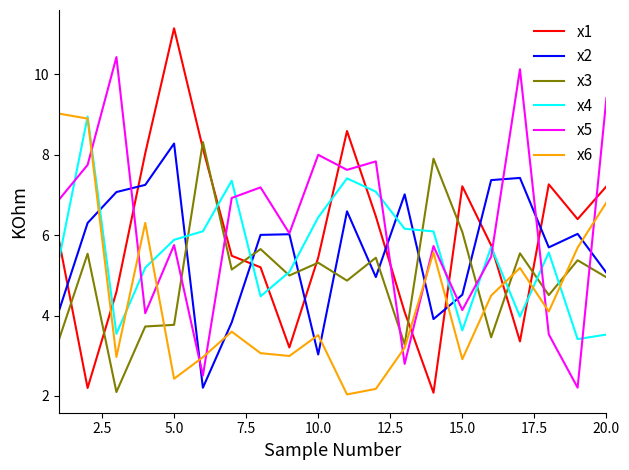

Which series has the largest range (max minus min)?

x1